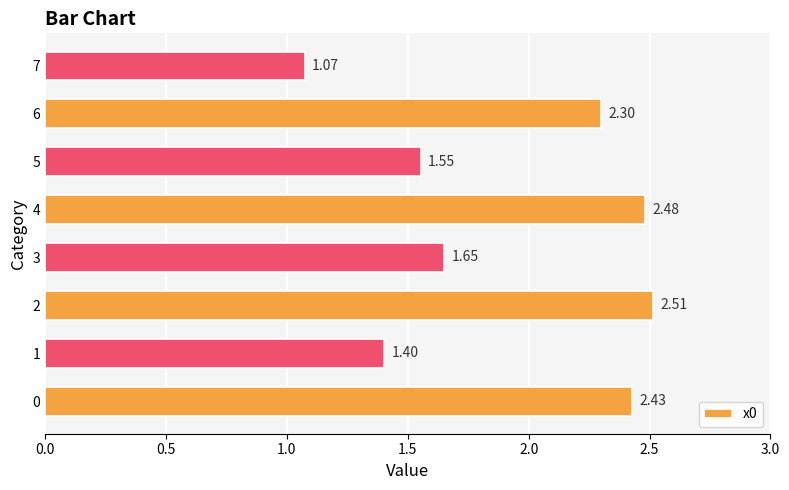

List the labels in order of value, largest first.

2, 4, 0, 6, 3, 5, 1, 7